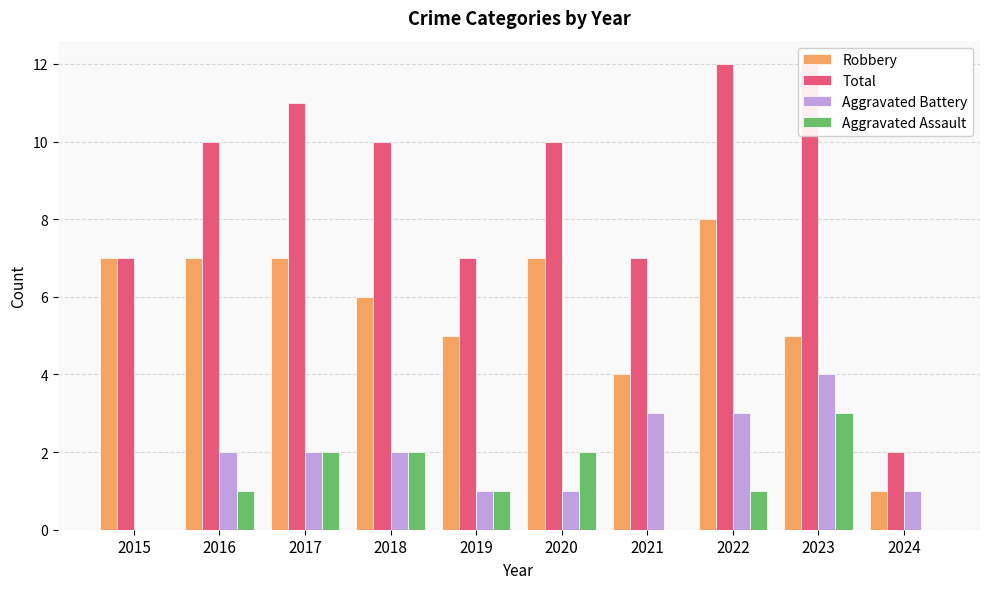

At which label does Aggravated Battery reach its peak?

2023